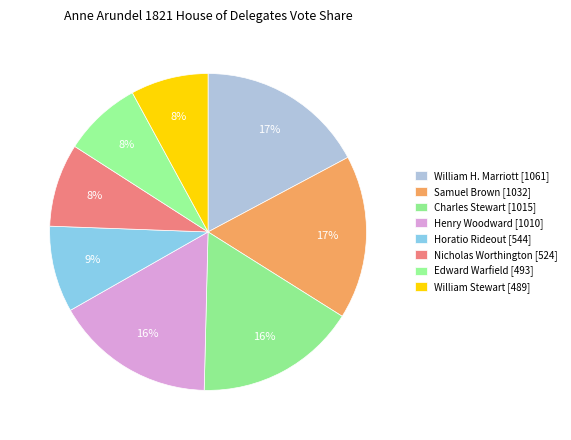

Is it true that Charles Stewart is 16% of the pie?

True